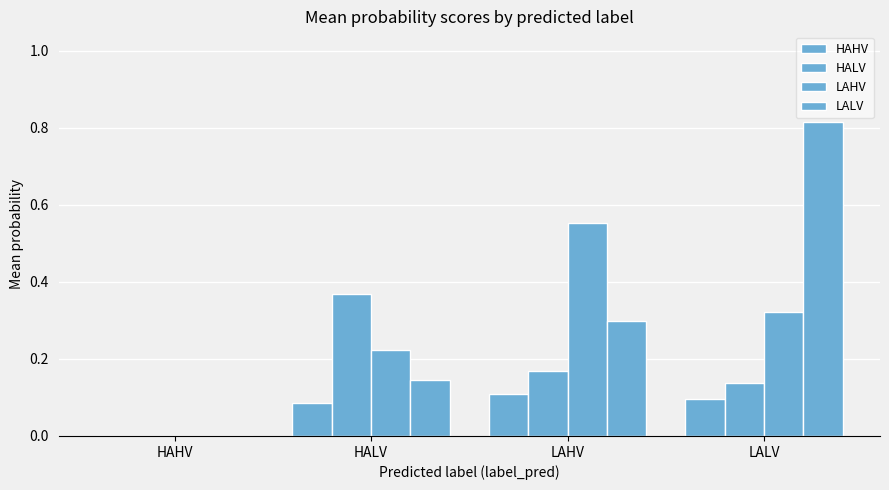

What position from the left is HALV?

2